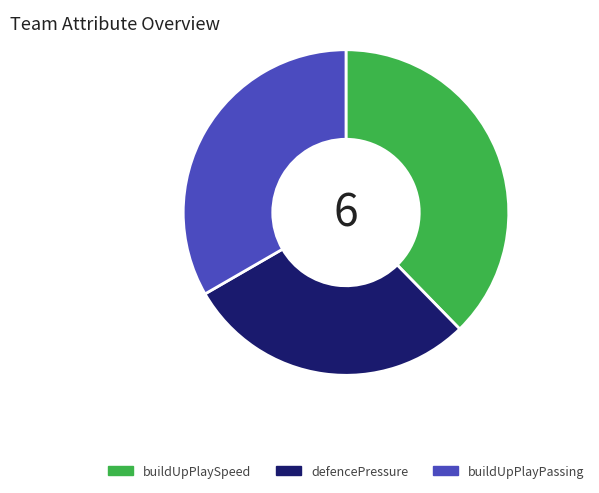

Is there any slice that represents more than half of the pie?

No